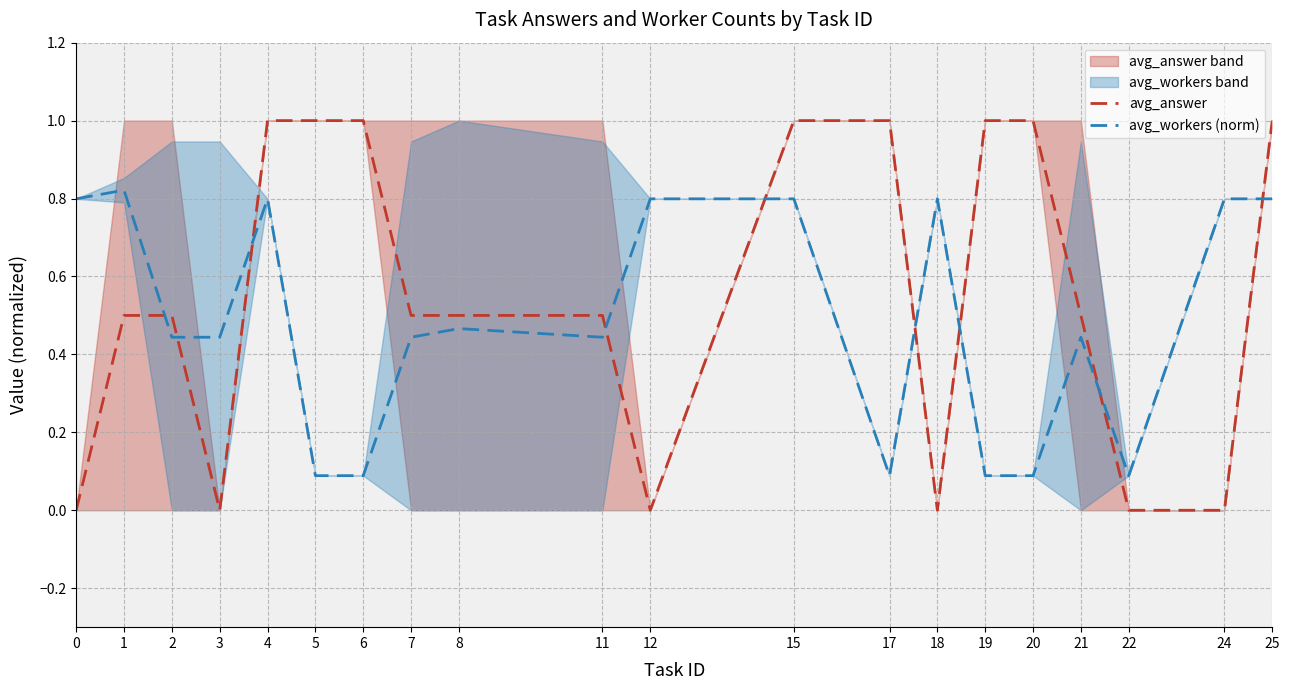

The value of avg_answer at 17 is 1.0. True or false?

True